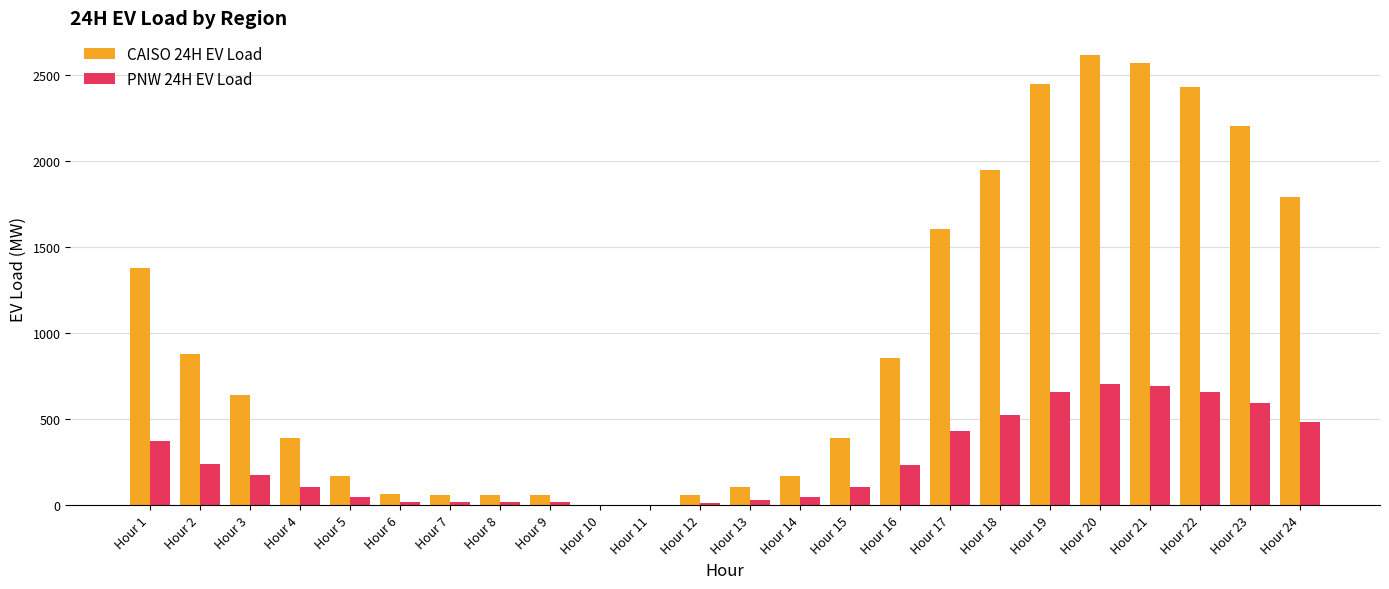

At which category is the sum across all series the highest?

Hour 20